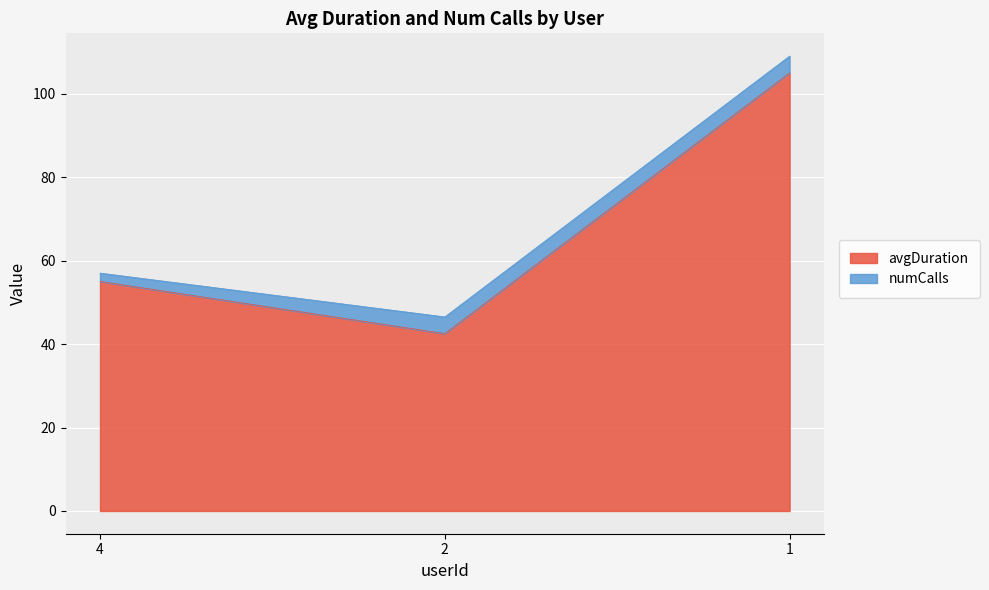

Which category has the highest value across all series?

1